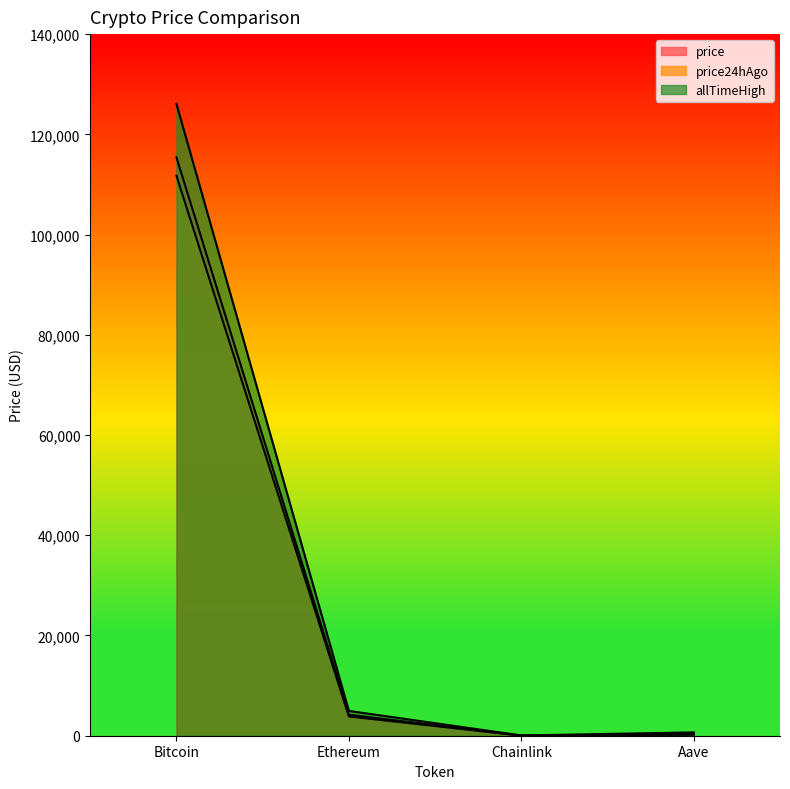

At which label is price closest to 57714?

Ethereum